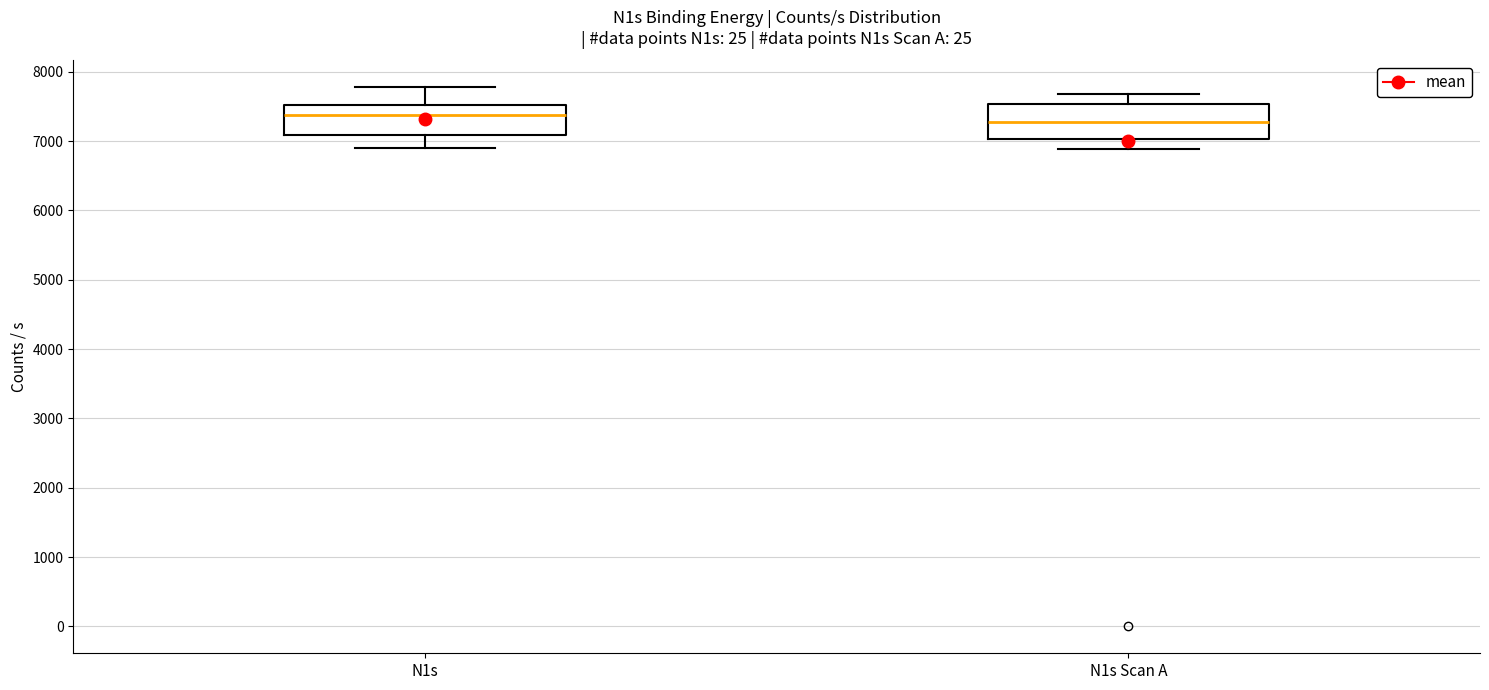

Reading left to right, transcribe this box plot: for each box, give where its median line is, the range the box spans, and where its two whiskers end, as read against the y-axis. The values are not printed on the chart, so give them approximately, as read against the axis.

N1s: median 7400, box 7100 to 7500, whiskers 6900 to 7800
N1s Scan A: median 7300, box 7000 to 7500, whiskers 6900 to 7700